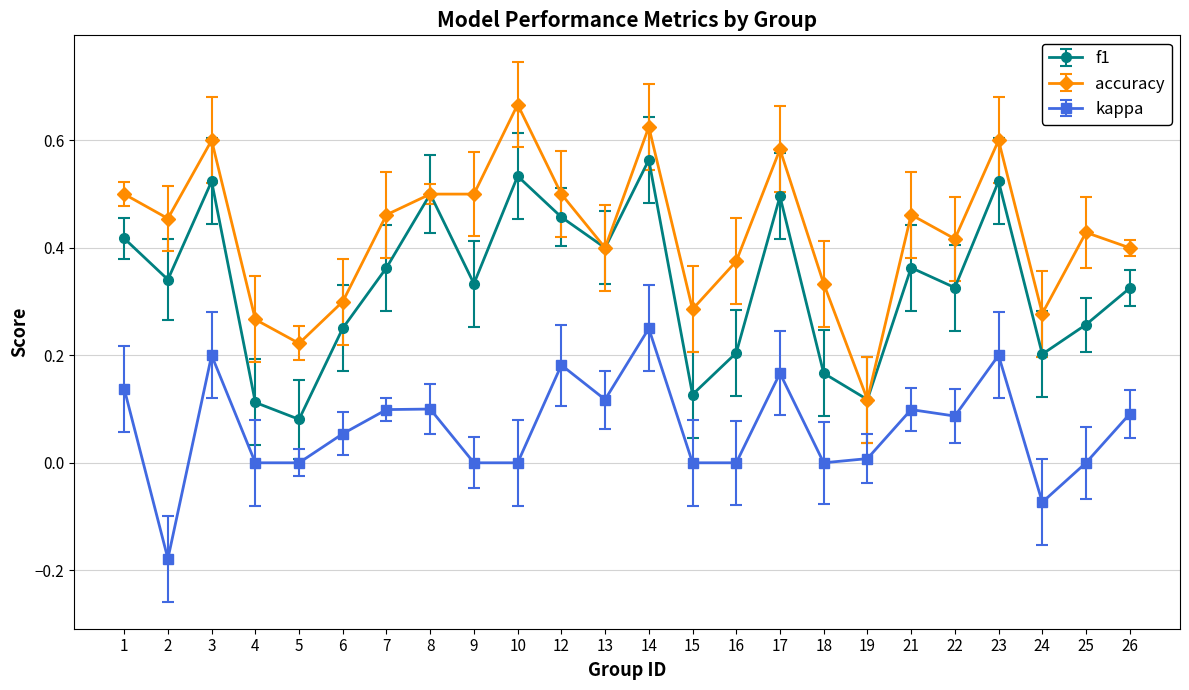

List the series in order of their overall mean, highest first.

accuracy, f1, kappa